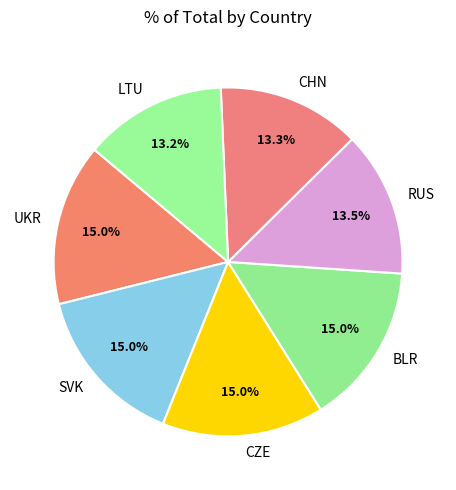

Do BLR and RUS together represent more than half of the pie?

No